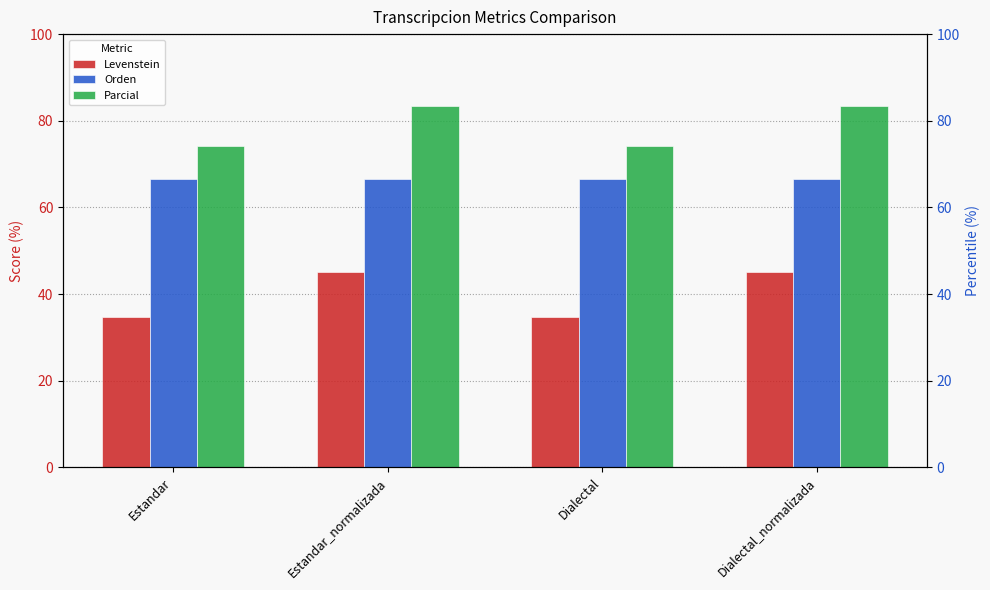

Where does the Parcial series first go above 83?

Estandar_normalizada